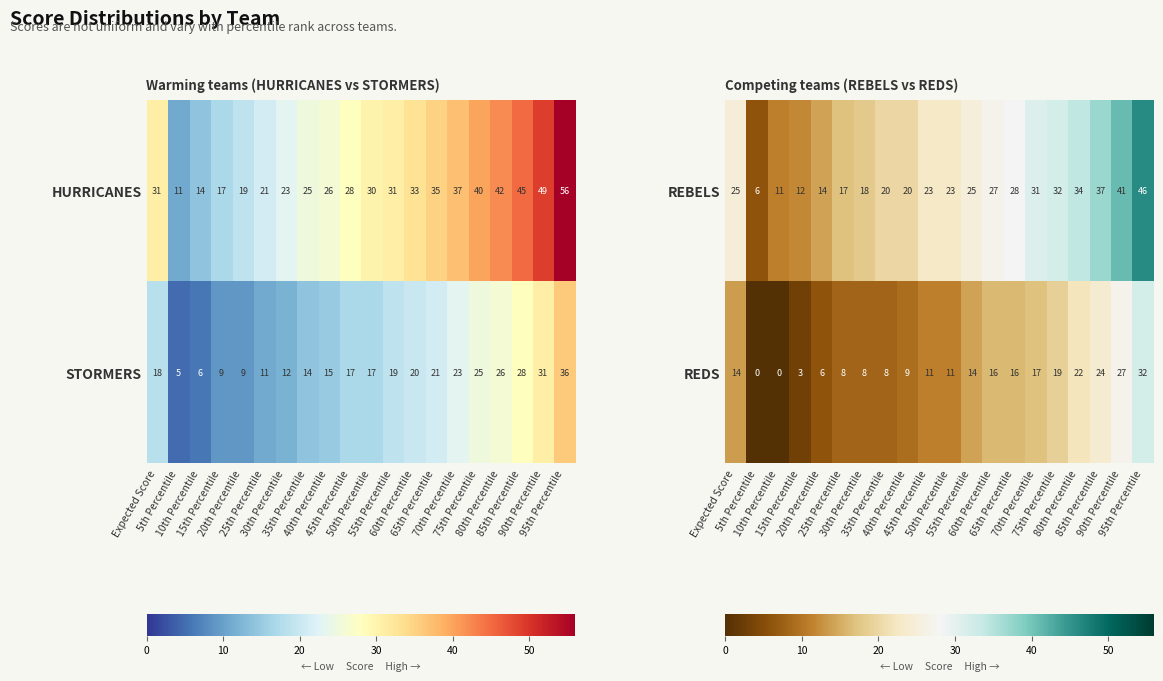

How many positive values does the REDS series have?

18